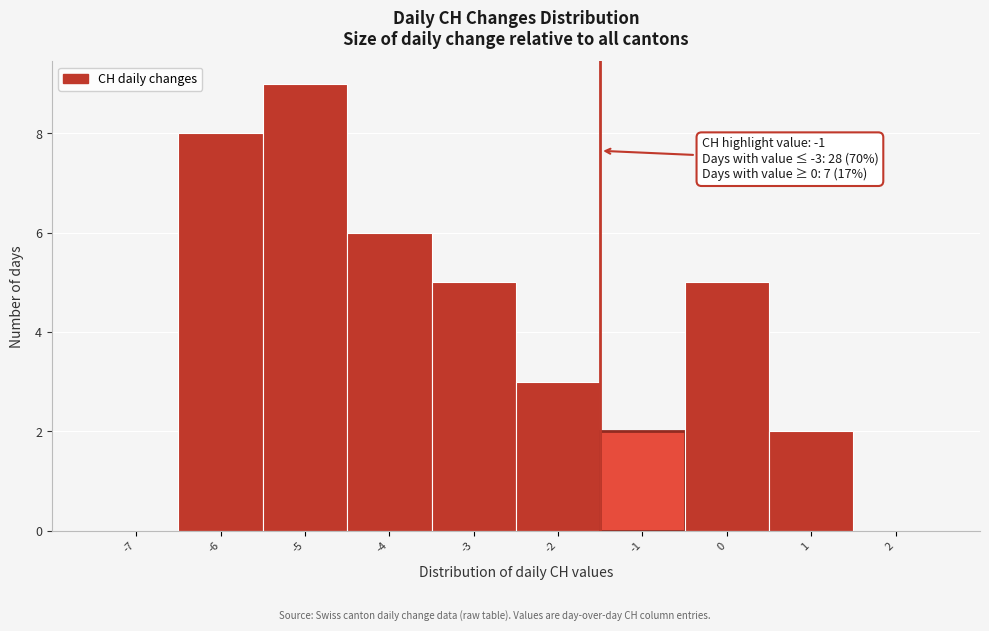

Reading left to right, extract all data points from this chart.

-7=0	-6=8	-5=9	-4=6	-3=5	-2=3	-1=2	0=5	1=2	2=0